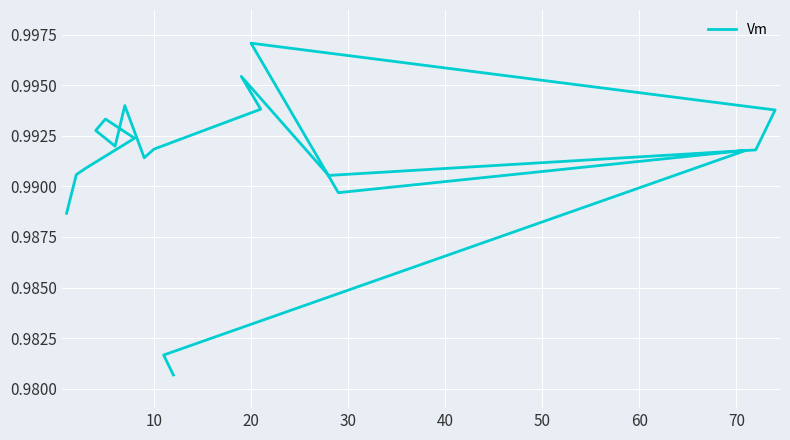

Count the values in the range 0 to 1.

20